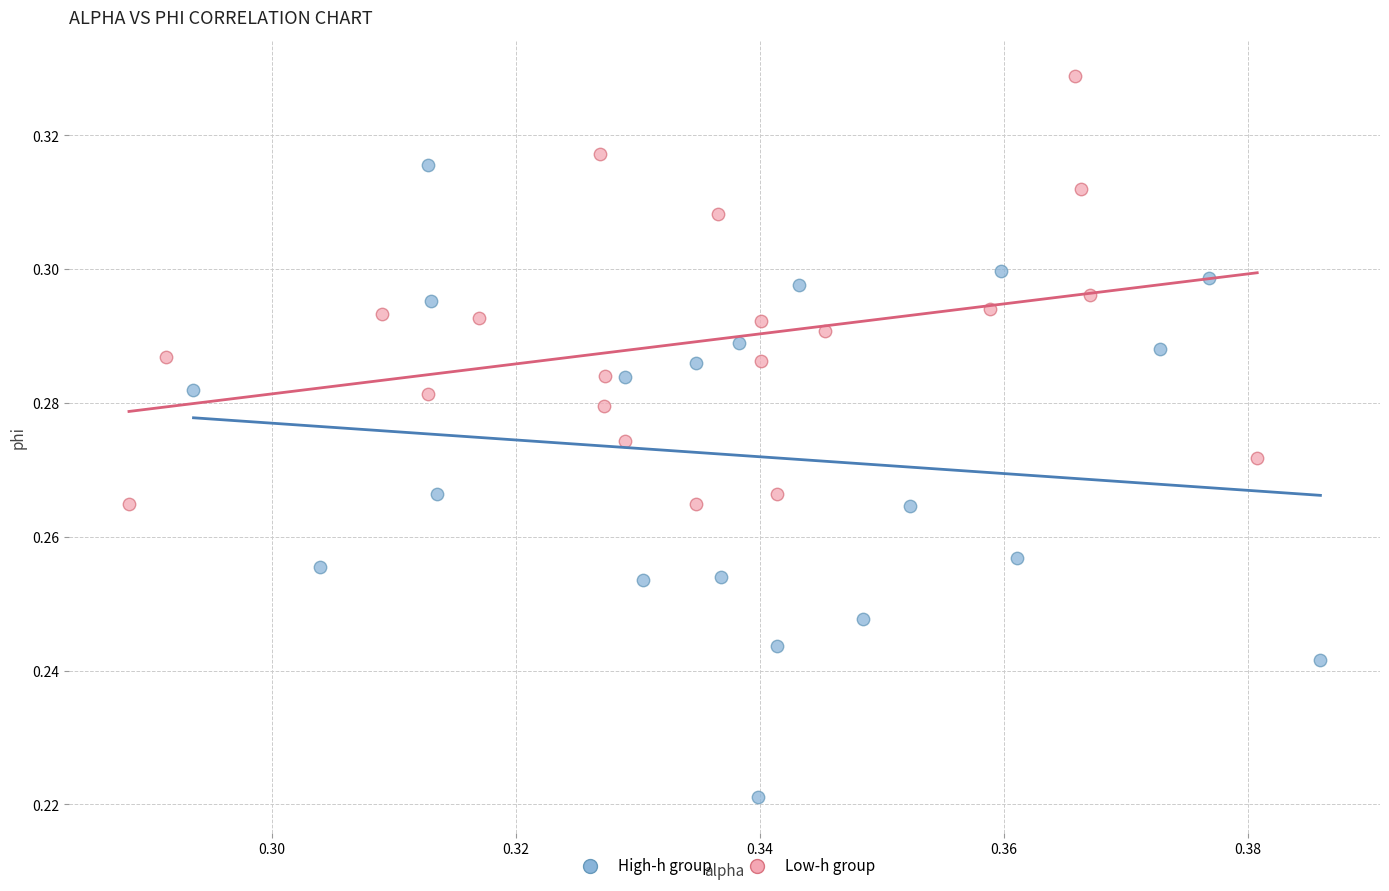

Which series contains the highest Y value?

Low-h group